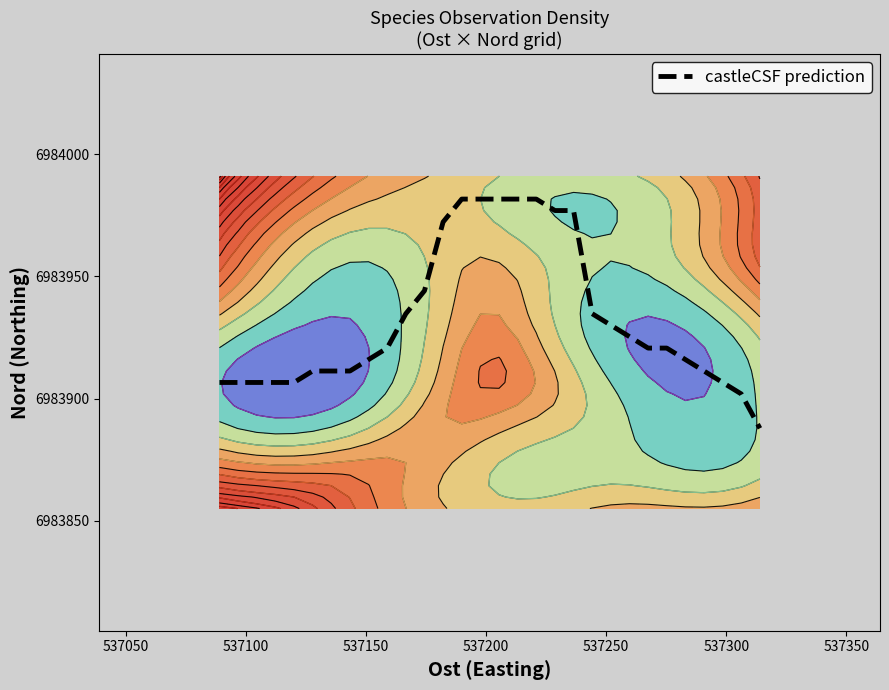

What is the minimum value for castleCSF prediction?

6983887.8